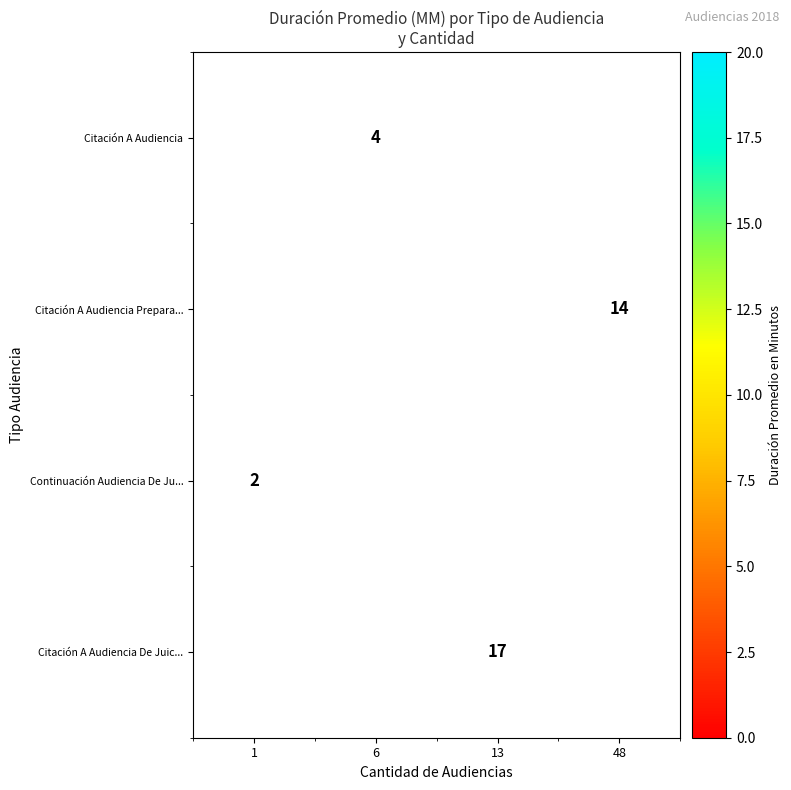

The Citación A Audiencia Prepara... series shows 5 at 48. True or false?

False